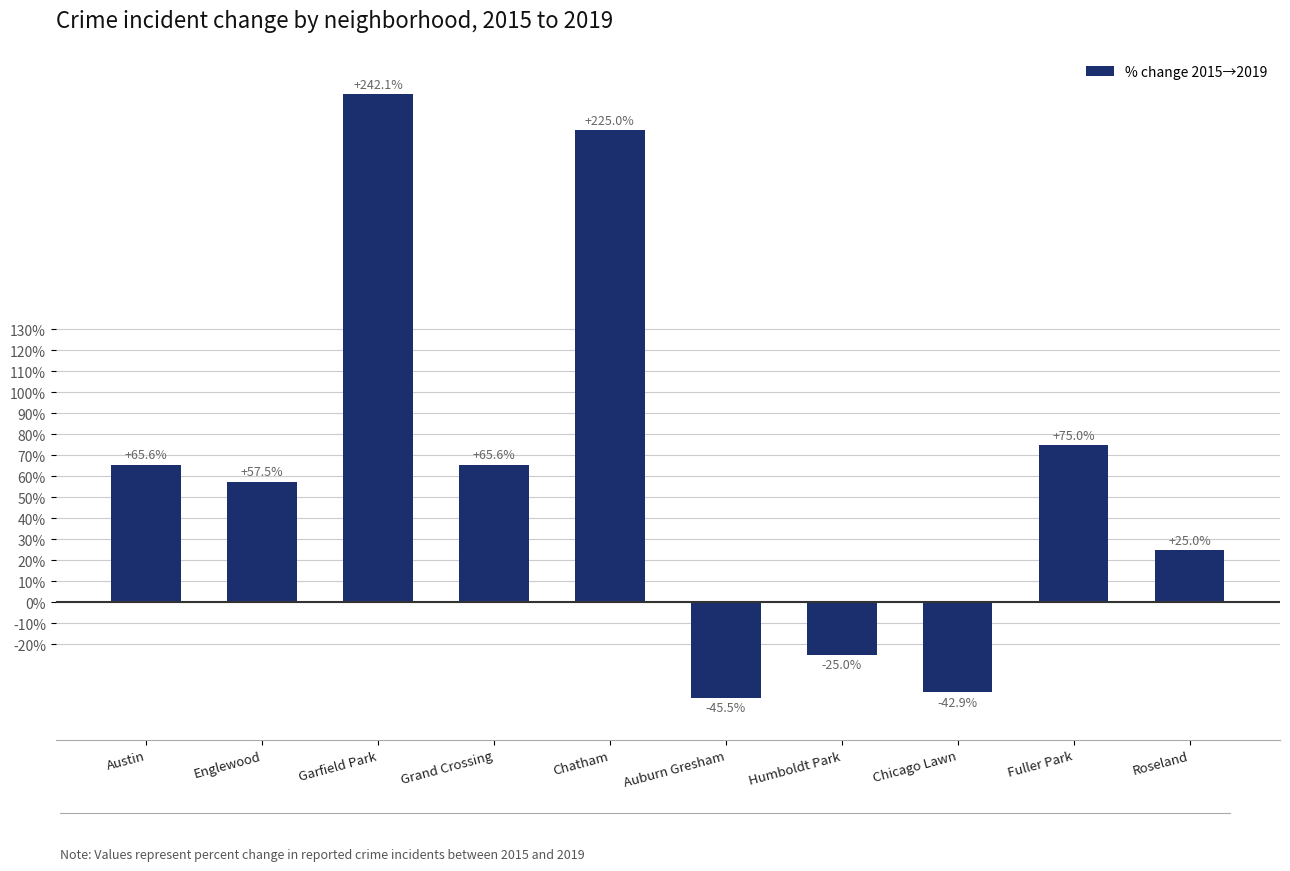

What is the minimum value shown in the chart?

-45.5